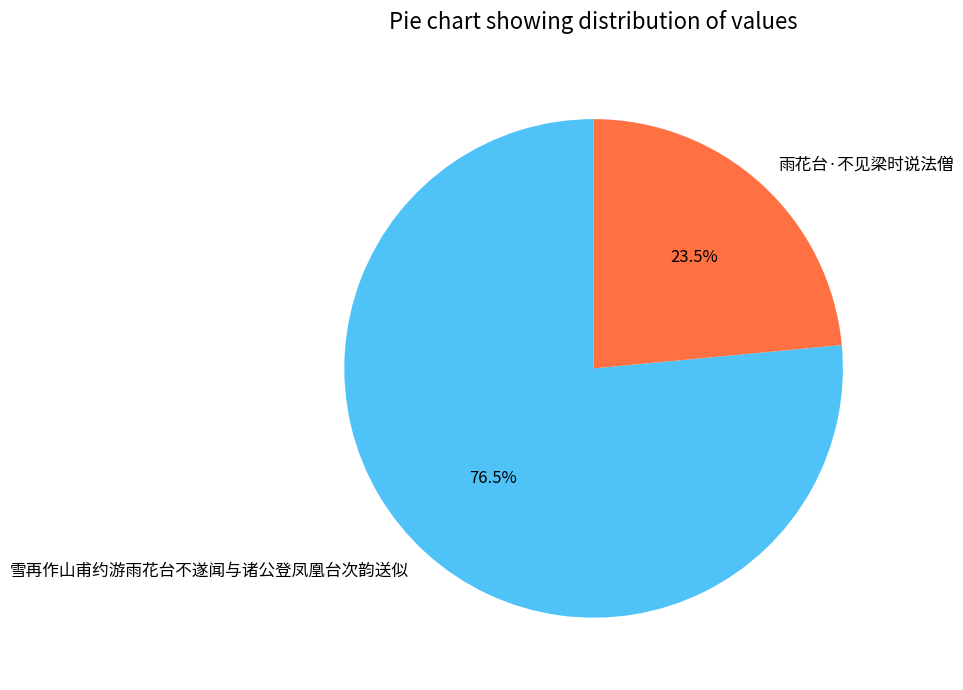

Between 雨花台·不见梁时说法僧 and 雪再作山甫约游雨花台不遂闻与诸公登凤凰台次韵送似, which is larger?

雪再作山甫约游雨花台不遂闻与诸公登凤凰台次韵送似